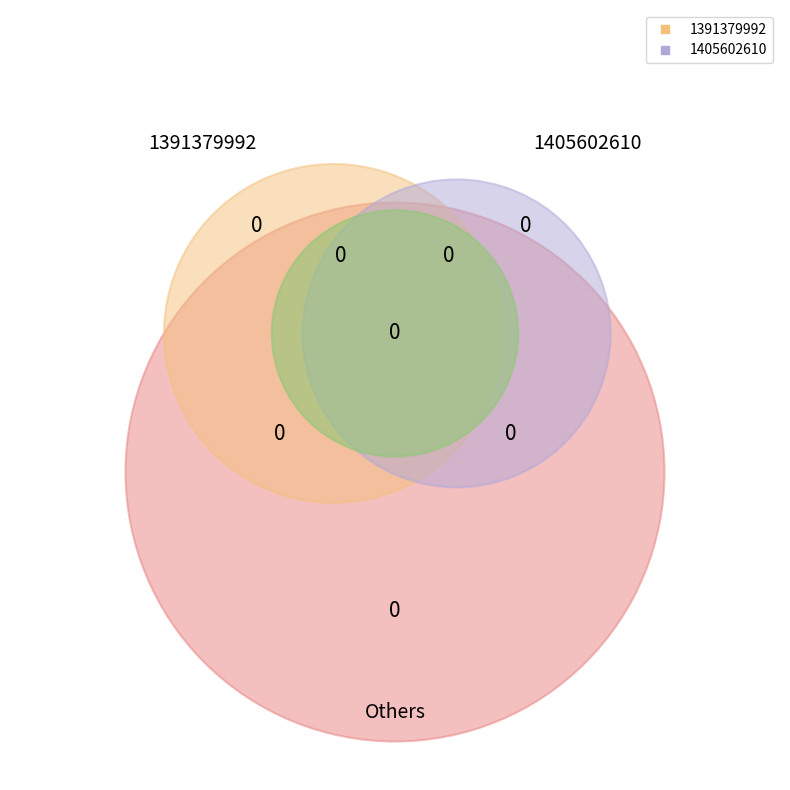

Approximately how many times larger is the value at 1391379992 compared to 1405602610?

1.0